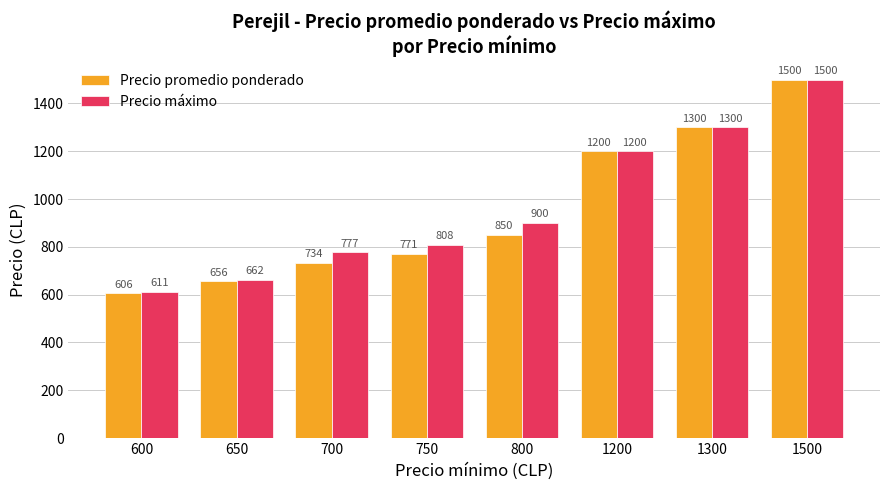

At how many categories does at least one series exceed 1386?

1